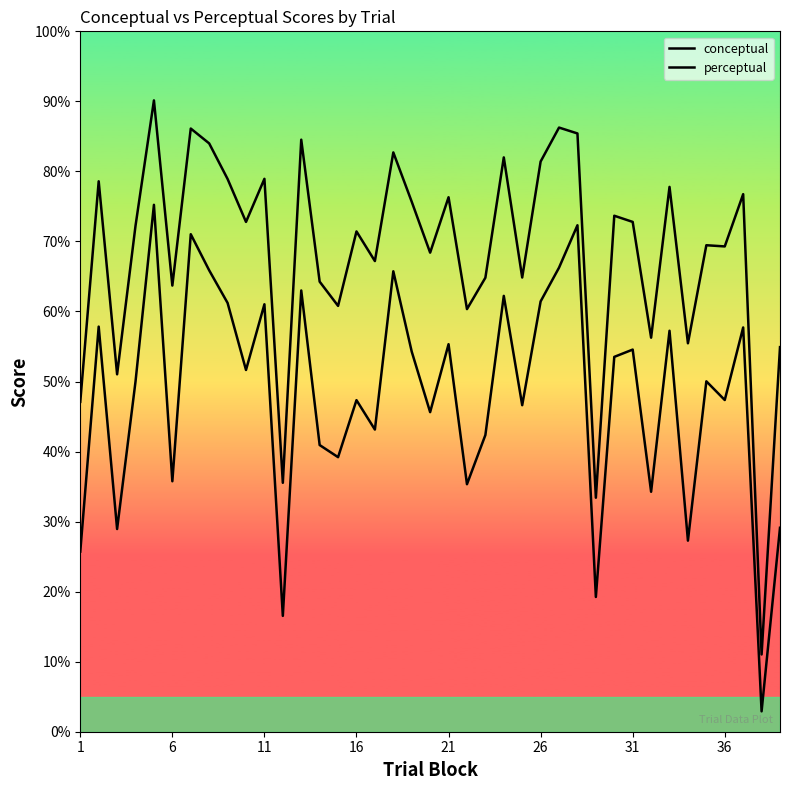

Reading left to right, list all the values displayed in this chart.

conceptual: 47.1	78.6	51.0	72.2	90.1	63.7	86.1	84.0	78.9	72.8	78.9	35.5	84.5	64.3	60.8	71.4	67.2	82.7	75.7	68.4	76.3	60.3	64.8	82.0	64.8	81.4	86.3	85.4	33.4	73.7	72.8	56.3	77.8	55.5	69.5	69.3	76.8	11.0	54.9
perceptual: 25.7	57.8	28.9	50.0	75.2	35.8	71.0	65.9	61.2	51.6	61.0	16.5	63.0	40.9	39.2	47.3	43.1	65.7	54.3	45.6	55.3	35.3	42.4	62.2	46.6	61.4	66.3	72.3	19.2	53.5	54.6	34.3	57.2	27.3	50.0	47.4	57.7	2.9	29.1